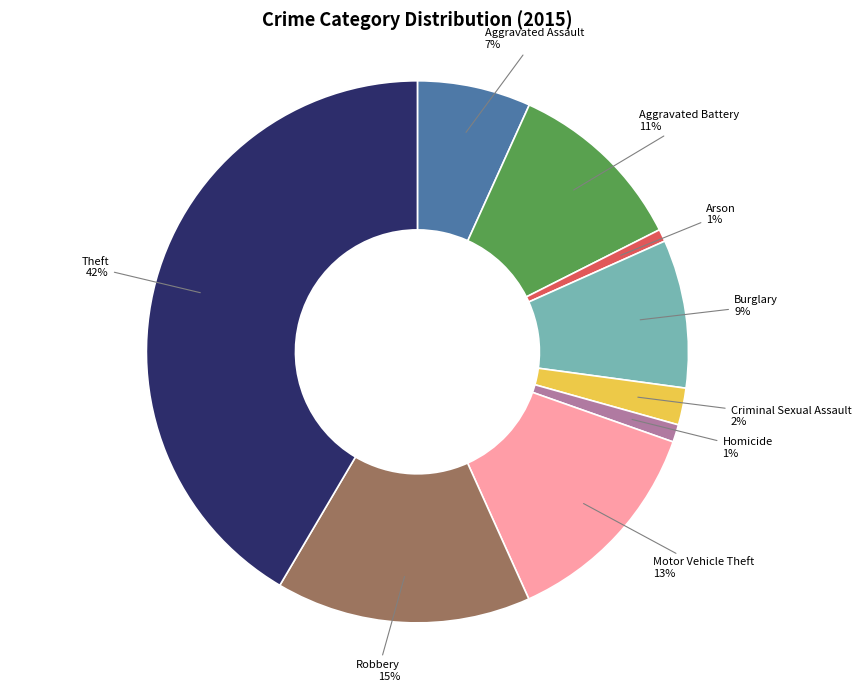

The Theft slice represents 42% of the pie. True or false?

True